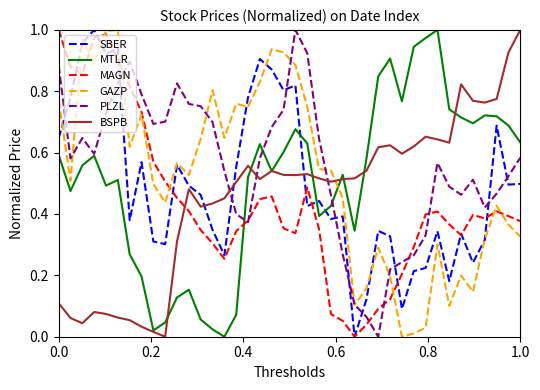

Which series ends up on top after the final intersection of GAZP and BSPB?

BSPB